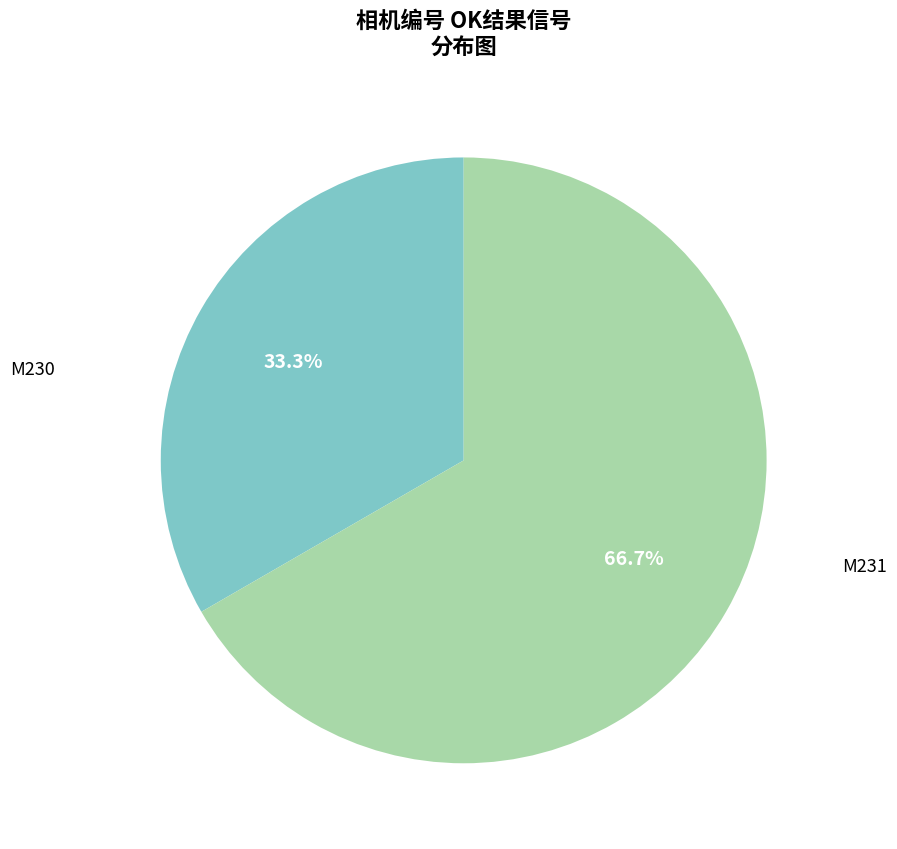

Is there any slice that represents more than half of the pie?

Yes